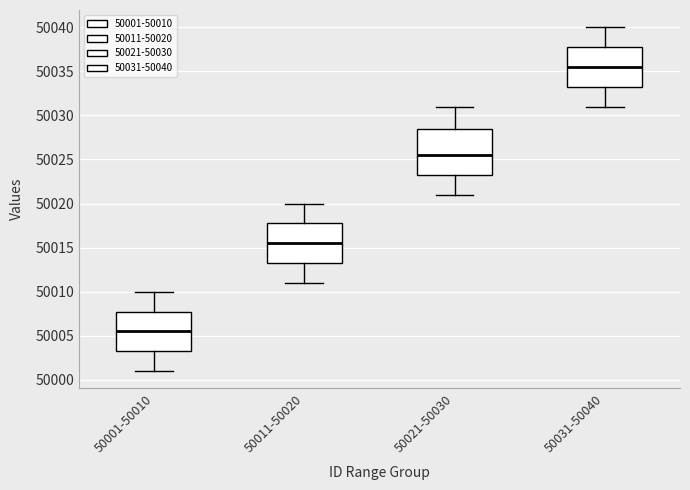

Reading left to right, transcribe this box plot: for each box, give where its median line is, the range the box spans, and where its two whiskers end, as read against the y-axis. The values are not printed on the chart, so give them approximately, as read against the axis.

50001-50010: median 50005.5, box 50003.5 to 50008.0, whiskers 50001.0 to 50010.0
50011-50020: median 50015.5, box 50013.5 to 50018.0, whiskers 50011.0 to 50020.0
50021-50030: median 50025.5, box 50023.5 to 50028.5, whiskers 50021.0 to 50031.0
50031-50040: median 50035.5, box 50033.5 to 50038.0, whiskers 50031.0 to 50040.0